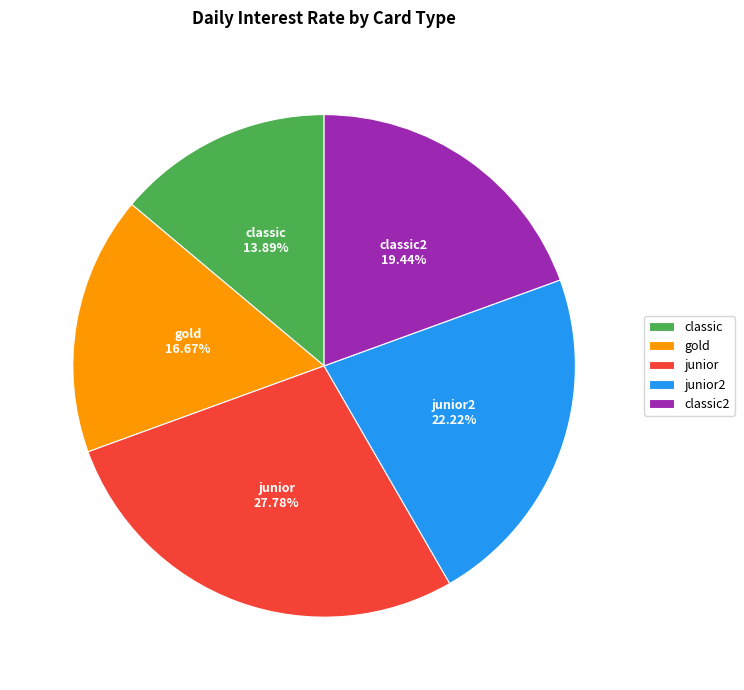

Which category has the biggest portion of the pie?

junior